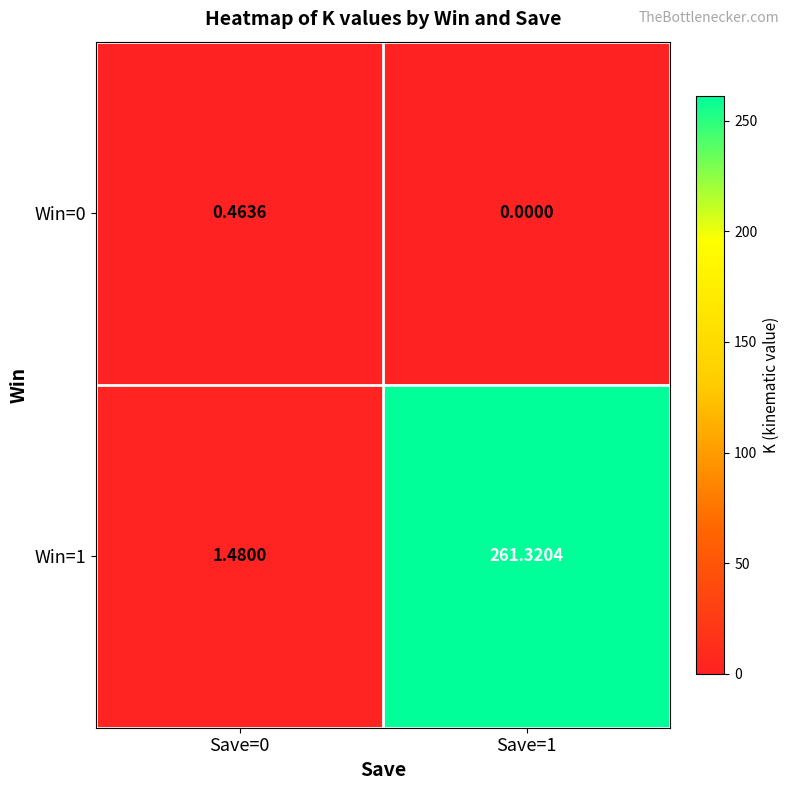

How many series are shown in this chart?

2